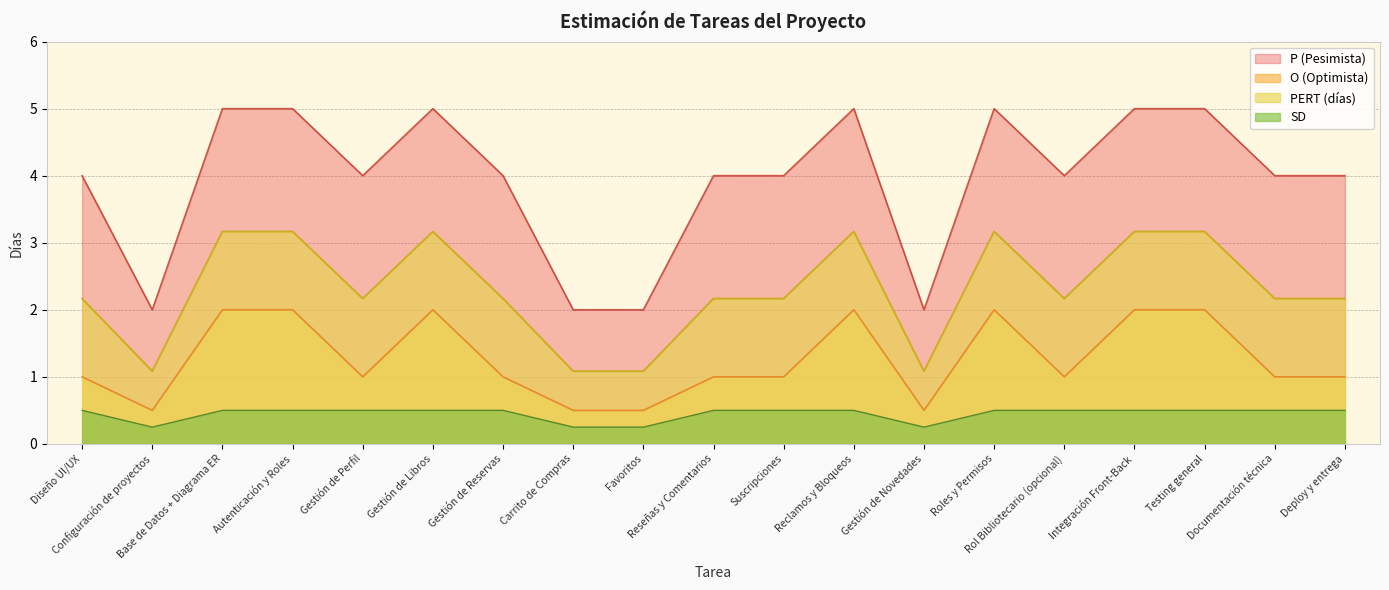

True or false: O (Optimista) has a value of 1.4 at Suscripciones.

False